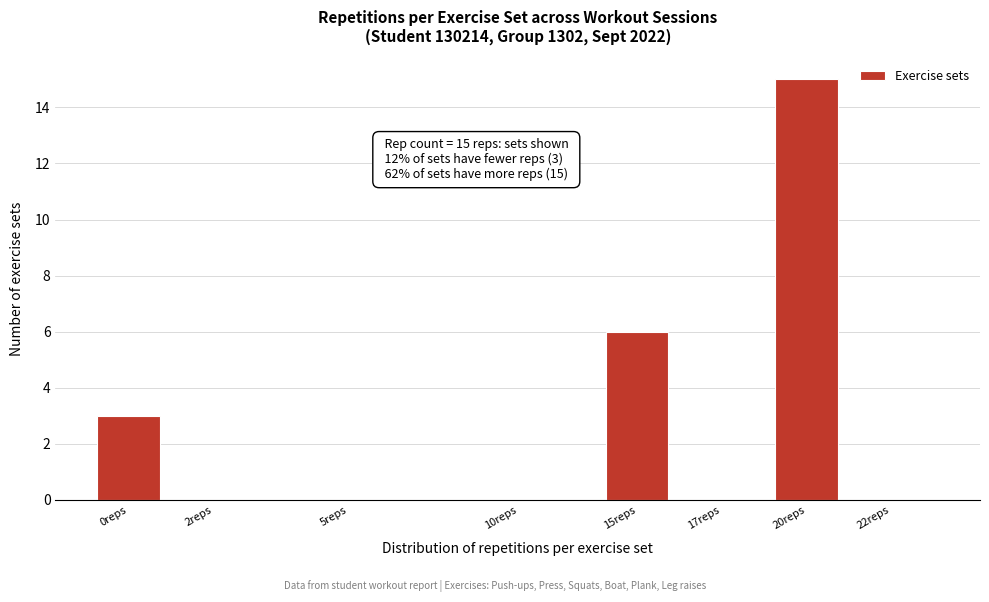

Reading left to right, transcribe all the data shown in this chart.

0reps=3	2reps=0	5reps=0	10reps=0	15reps=6	17reps=0	20reps=15	22reps=0